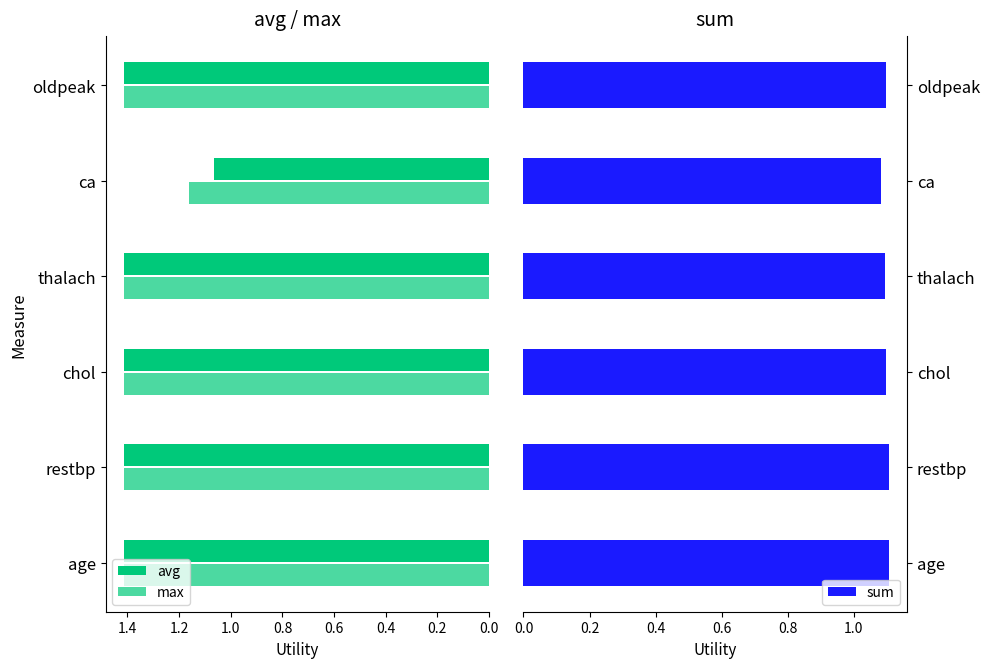

The sum series shows 0.6 at ca. True or false?

False